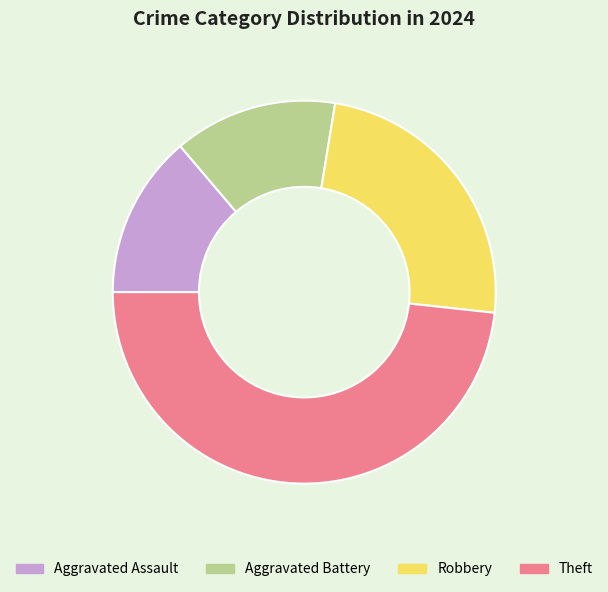

Do Aggravated Battery and Theft together represent more than half of the pie?

Yes